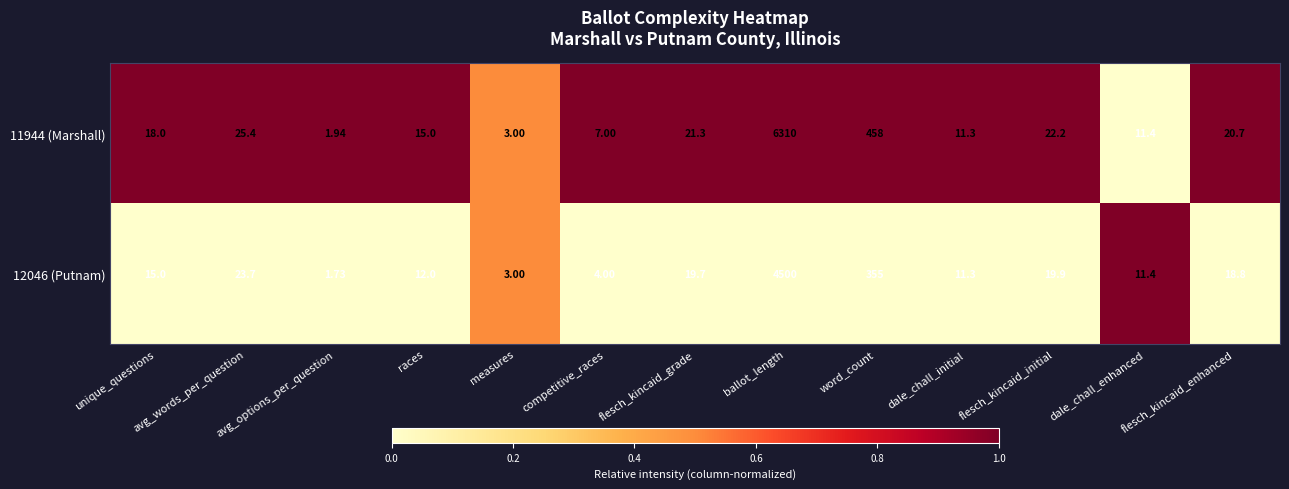

List the labels in order of 11944 (Marshall) value, largest first.

ballot_length, word_count, avg_words_per_question, flesch_kincaid_initial, flesch_kincaid_grade, flesch_kincaid_enhanced, unique_questions, races, dale_chall_enhanced, dale_chall_initial, competitive_races, measures, avg_options_per_question